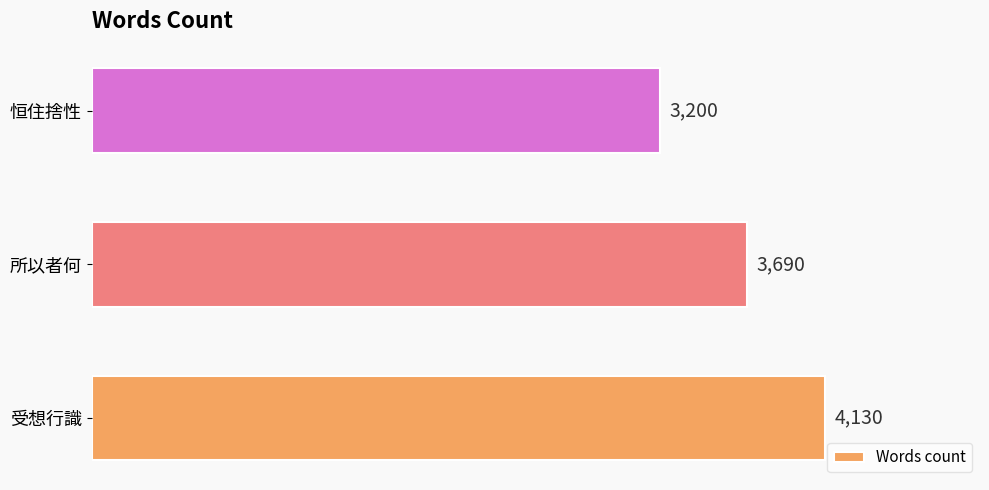

True or false: the data shows 5693 at 恒住捨性.

False